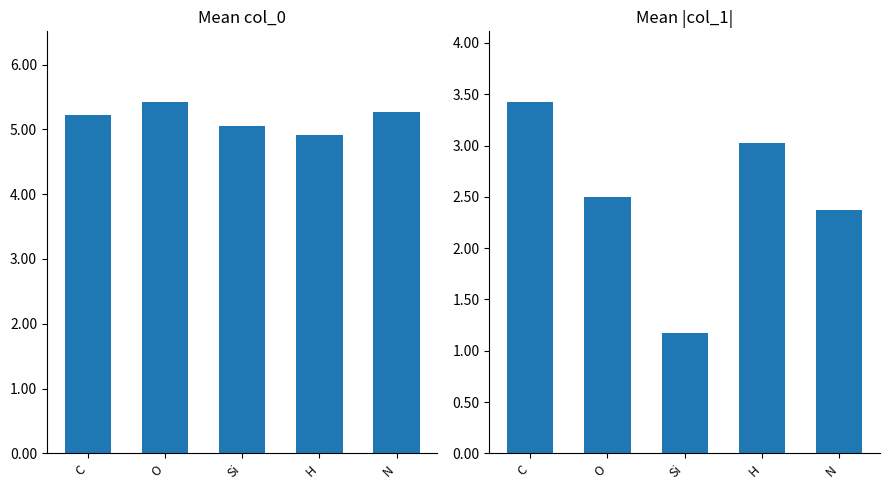

The value of mean |col_1| at N is 2.4. True or false?

True